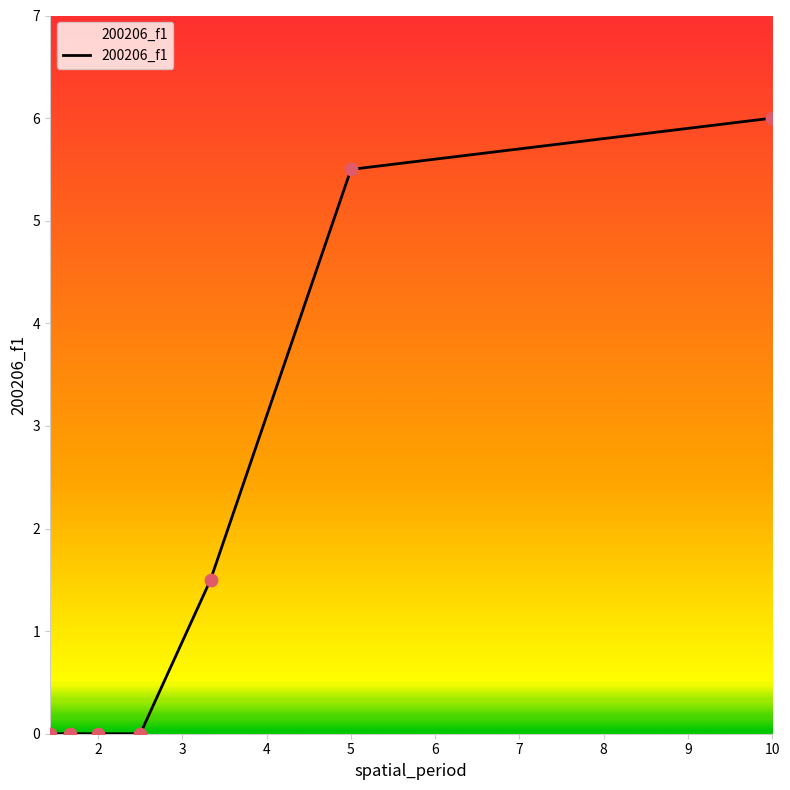

True or false: there are more than 1 points higher than both neighbors.

False